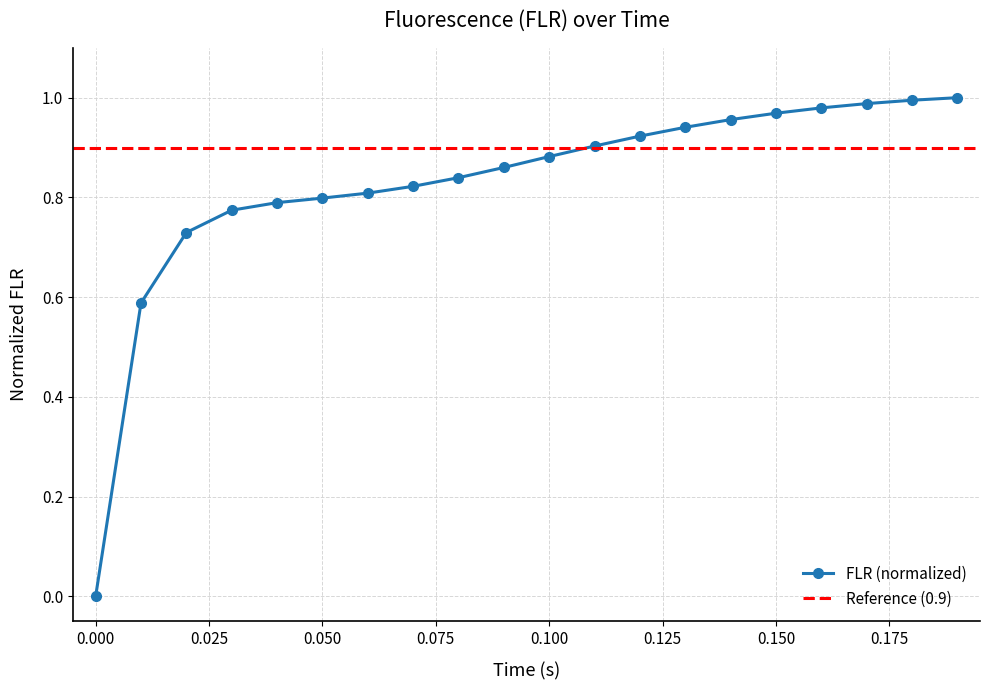

Reading left to right, extract all data points from this chart.

0.0=0.0	0.01=0.6	0.02=0.7	0.03=0.8	0.04=0.8	0.05=0.8	0.06=0.8	0.07=0.8	0.08=0.8	0.09=0.9	0.1=0.9	0.11=0.9	0.12=0.9	0.13=0.9	0.14=1.0	0.15=1.0	0.16=1.0	0.17=1.0	0.18=1.0	0.19=1.0